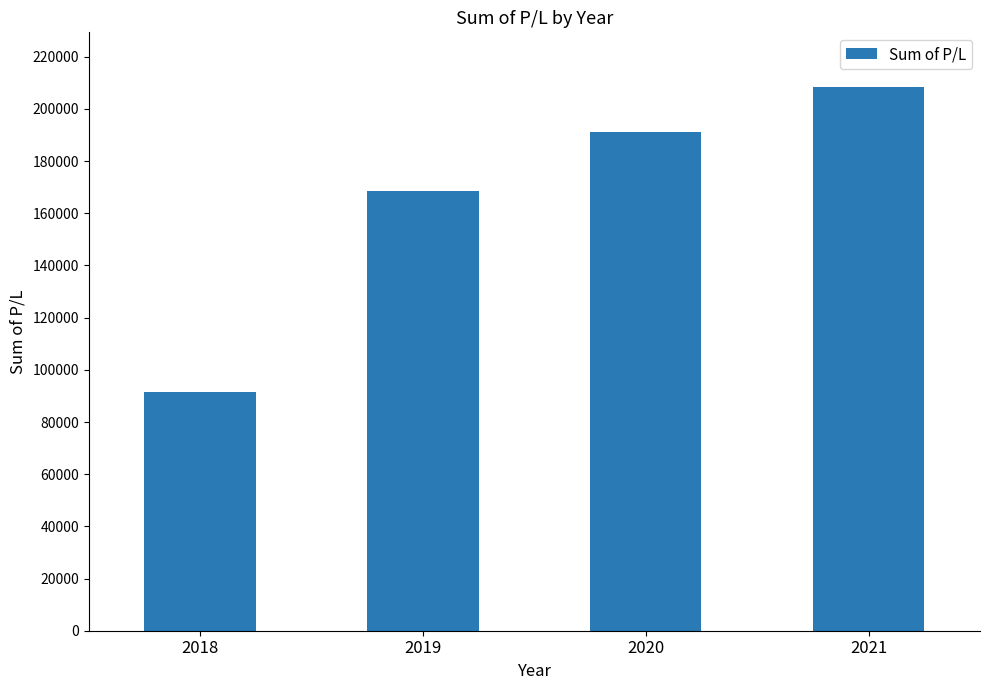

List the labels in order of value, largest first.

2021, 2020, 2019, 2018